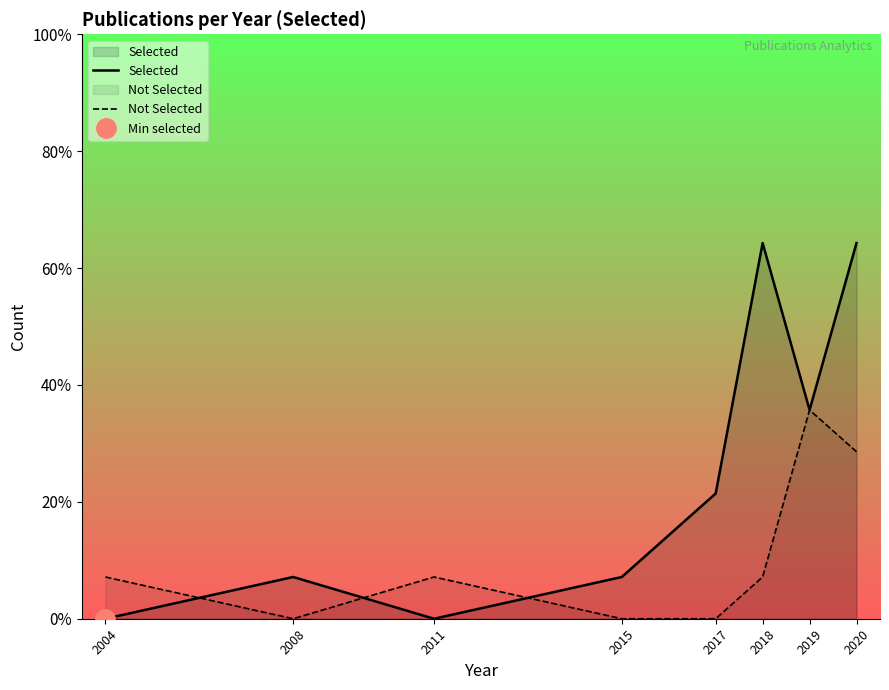

How many Selected values are between 1 and 9?

6